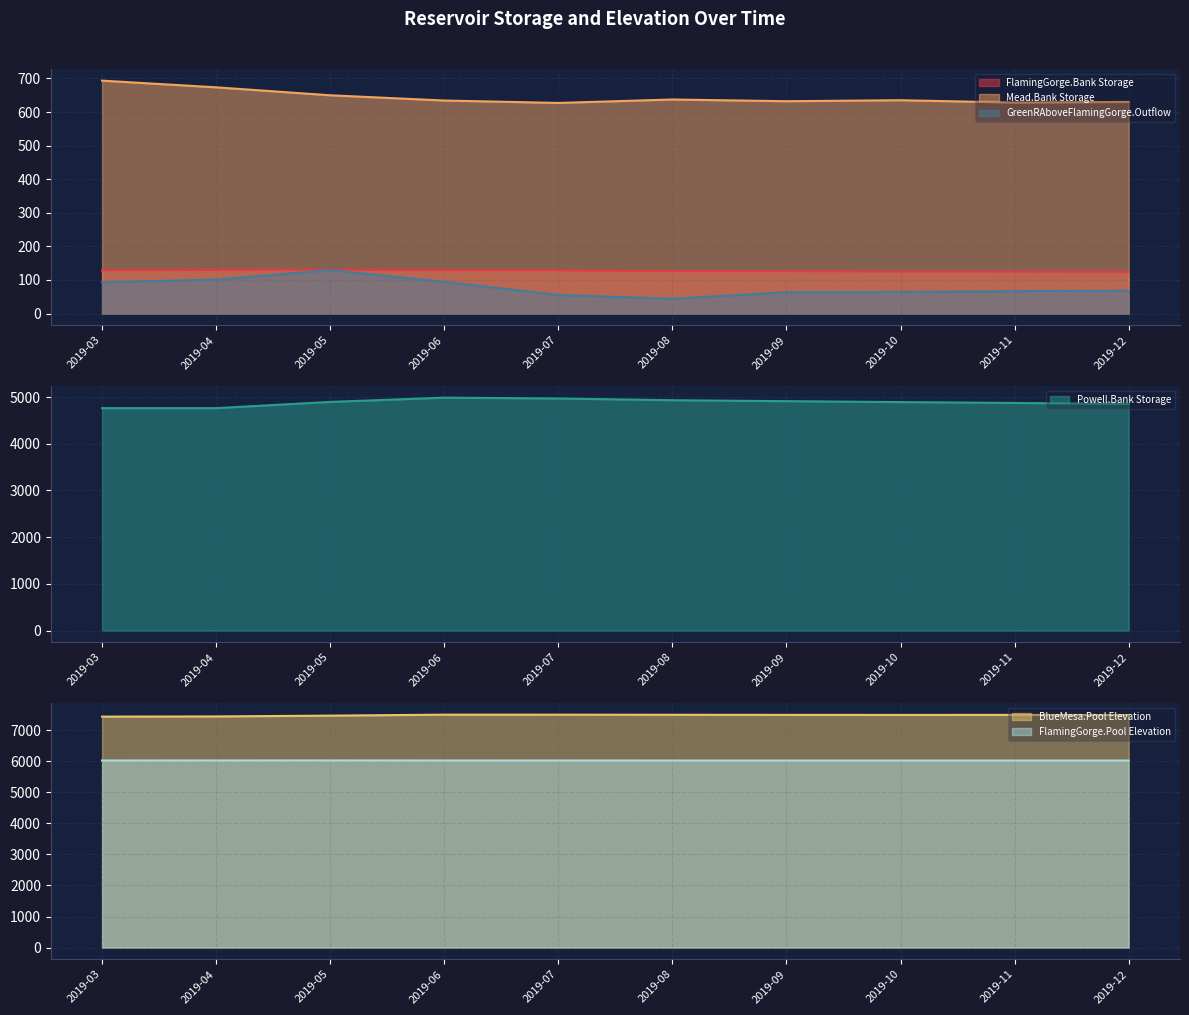

How many lines are shown in the chart?

6